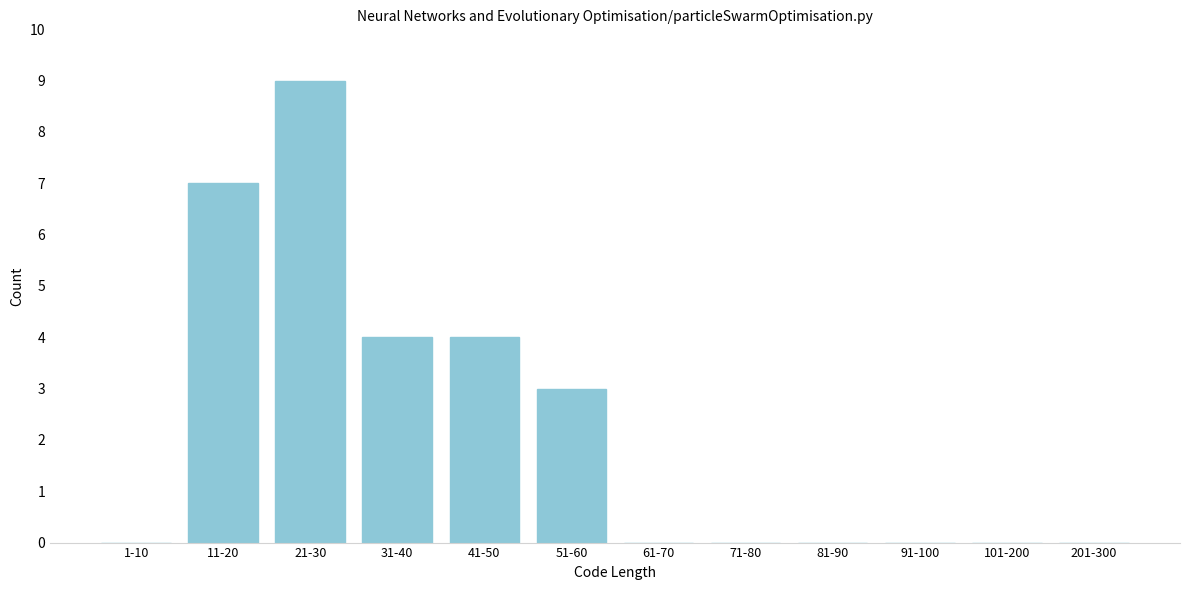

Reading left to right, list all the values displayed in this chart.

1-10=0	11-20=7	21-30=9	31-40=4	41-50=4	51-60=3	61-70=0	71-80=0	81-90=0	91-100=0	101-200=0	201-300=0